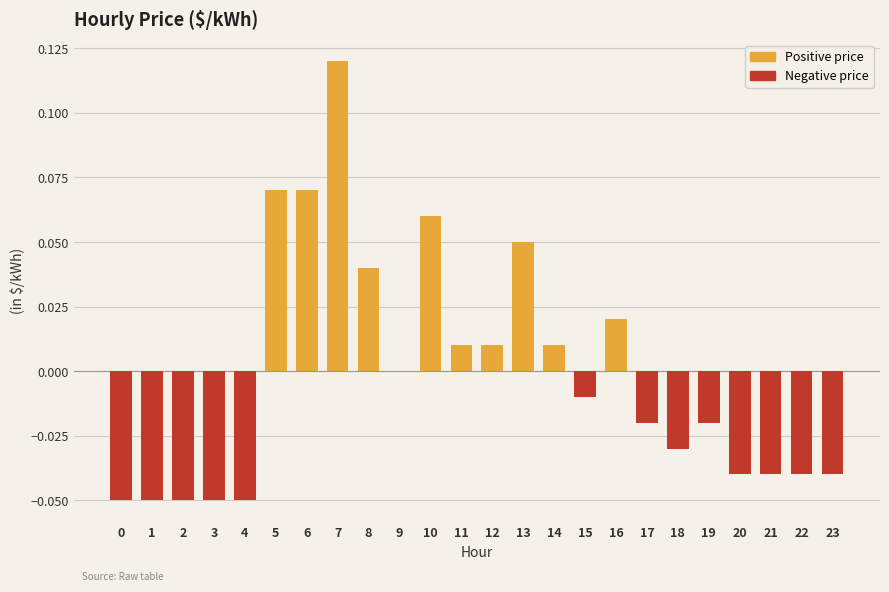

What is the total value across all series at 13?

0.1